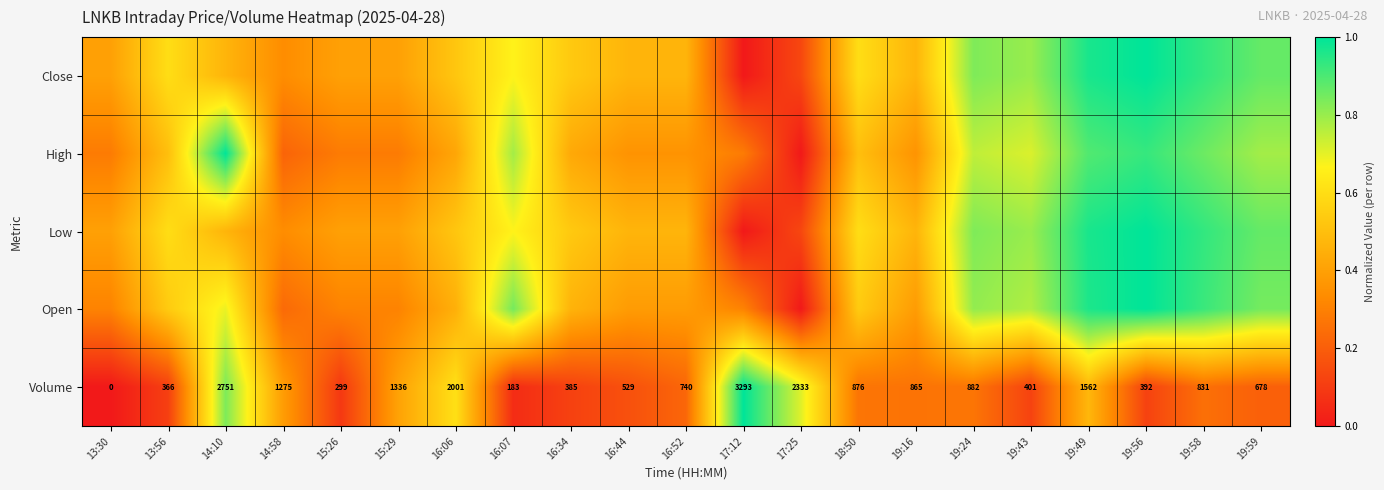

The Open series shows 0.3 at 18:50. True or false?

False